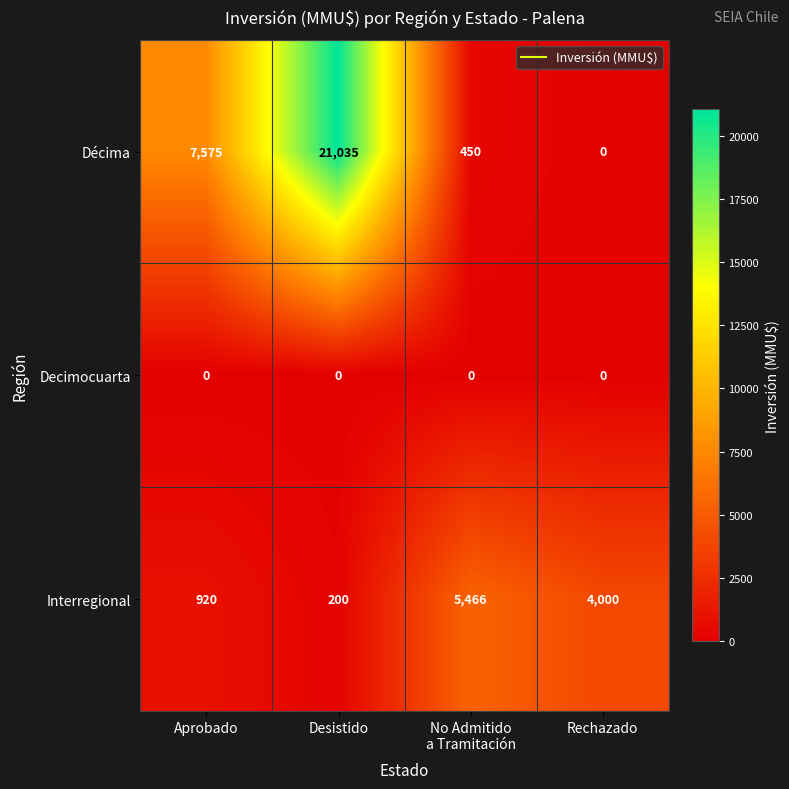

What is the difference between the Décima values at Aprobado and Desistido?

13460